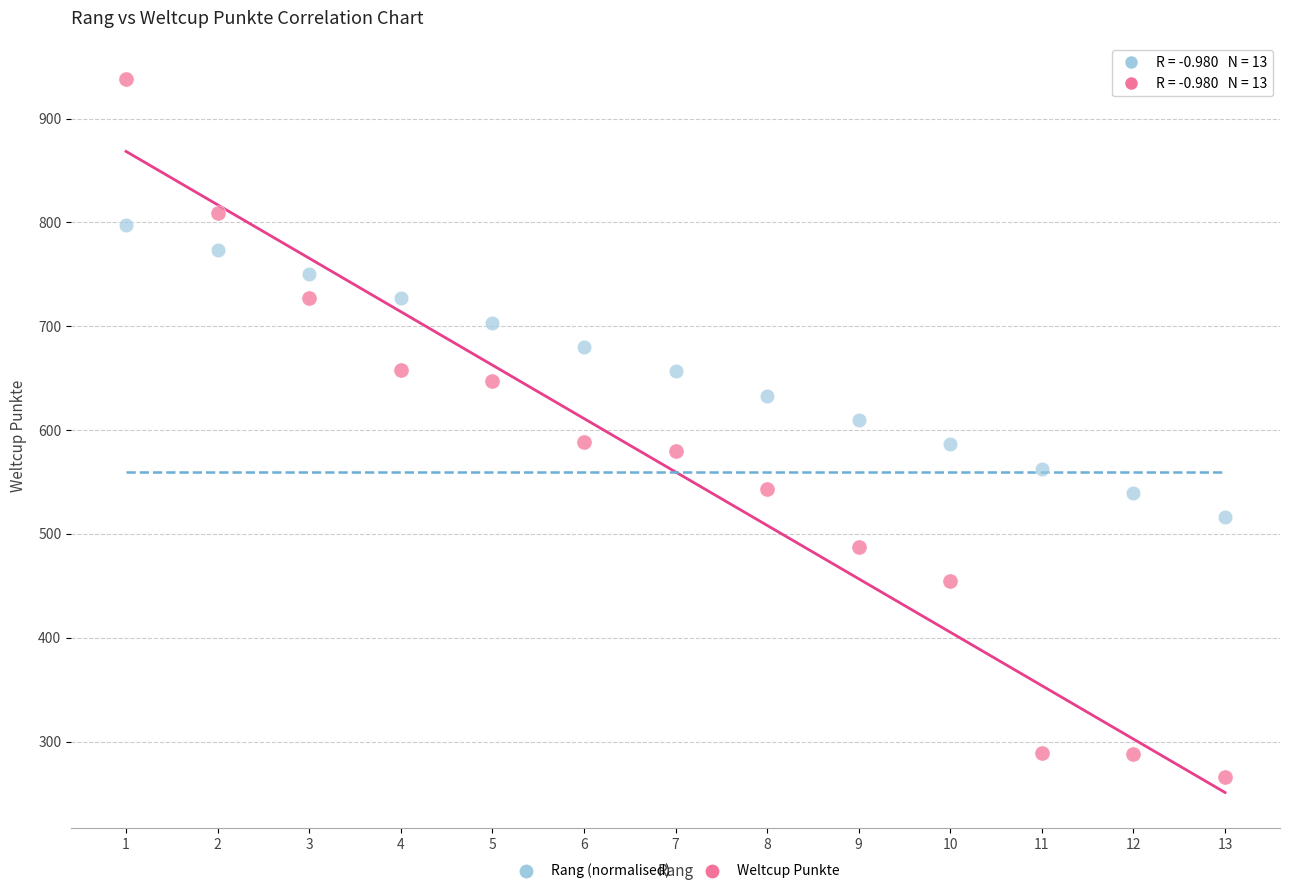

Which series reaches the maximum Y coordinate?

Weltcup Punkte